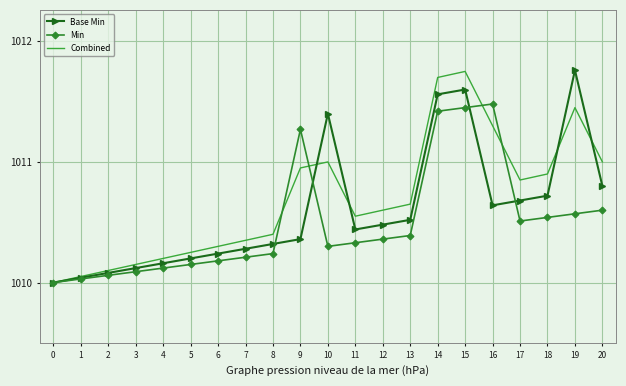

At 15, list the series in order from smallest to largest.

Min, Base Min, Combined